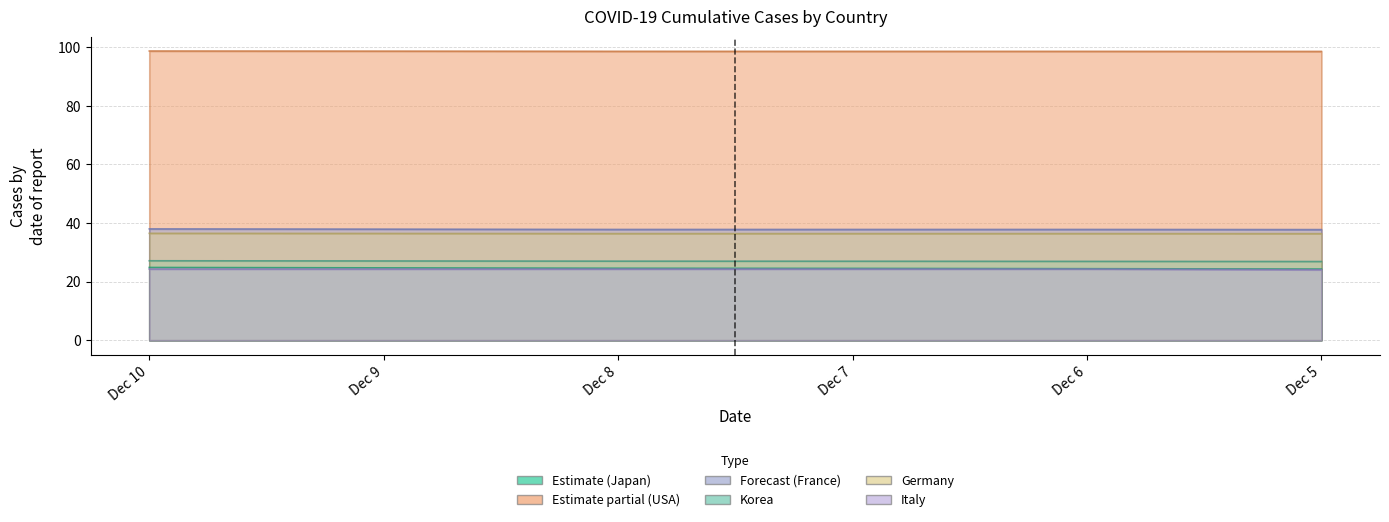

What is the sum of all 韩国 values?

161.8